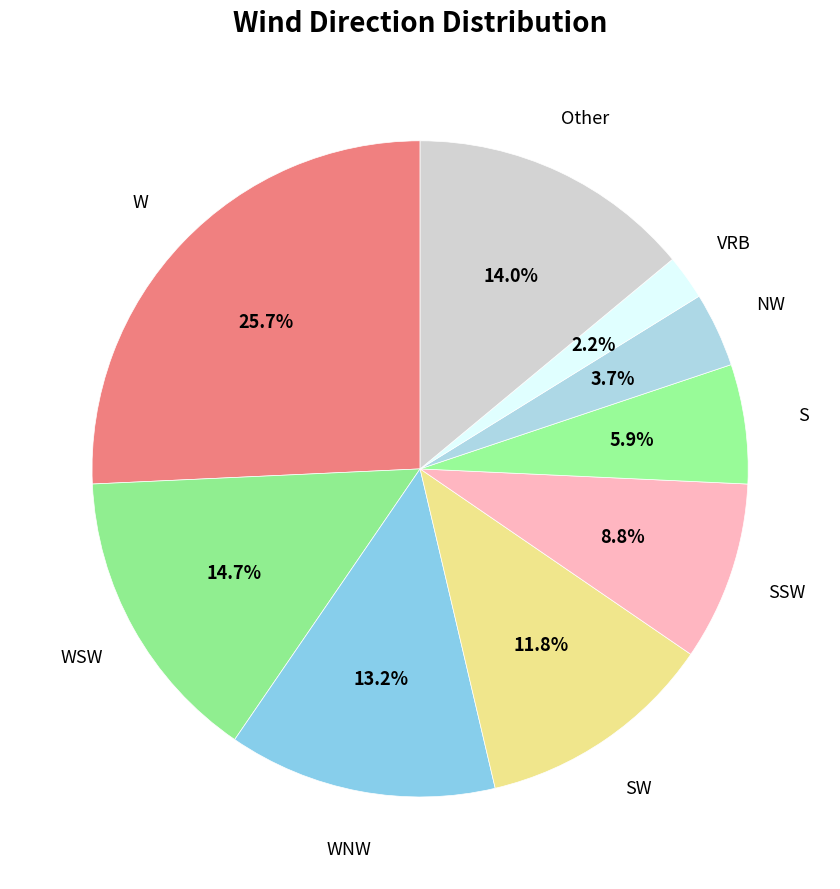

What is the largest slice in the pie chart?

W